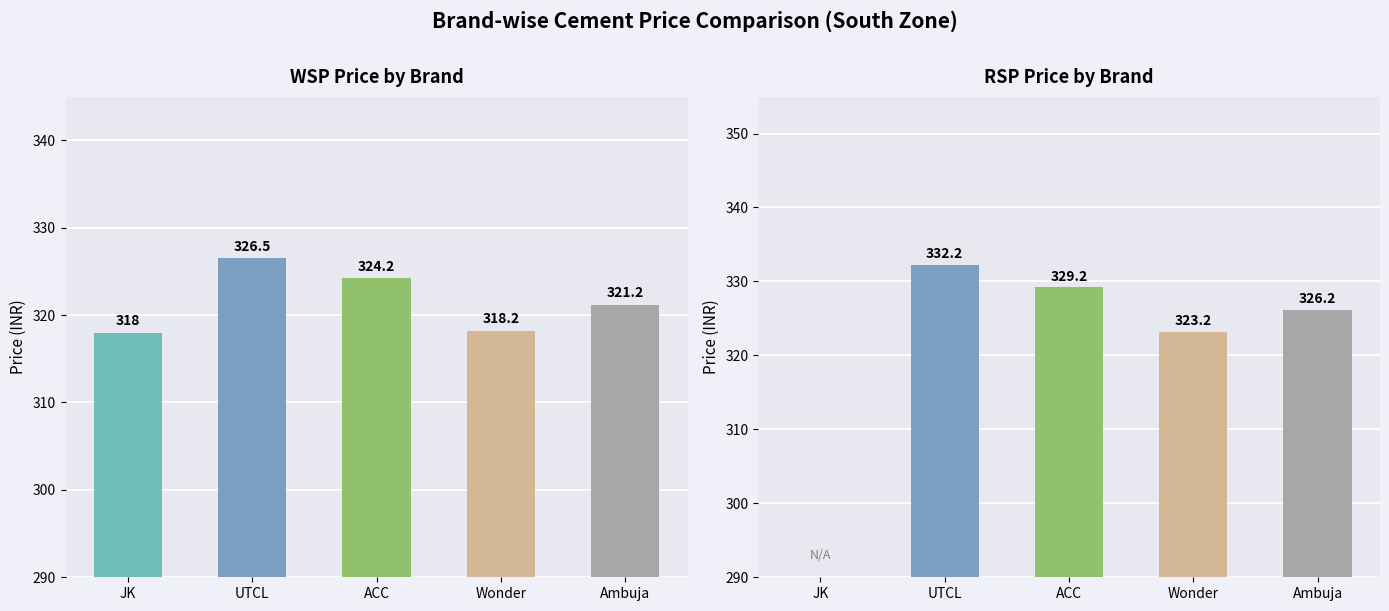

How many values in the WSP series are below 321?

2